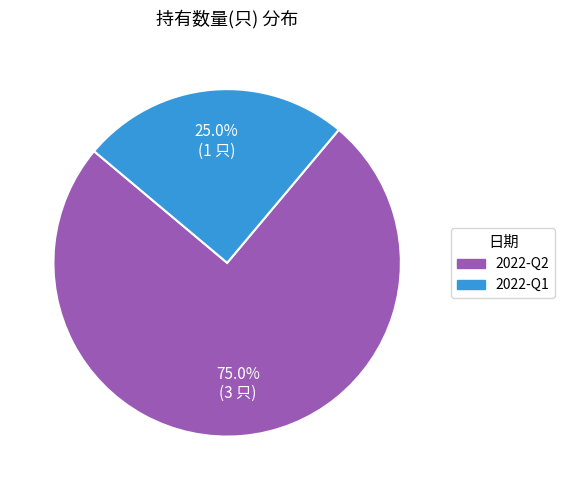

Combined, what portion of the pie is 2022-Q2 and 2022-Q1?

100.0%